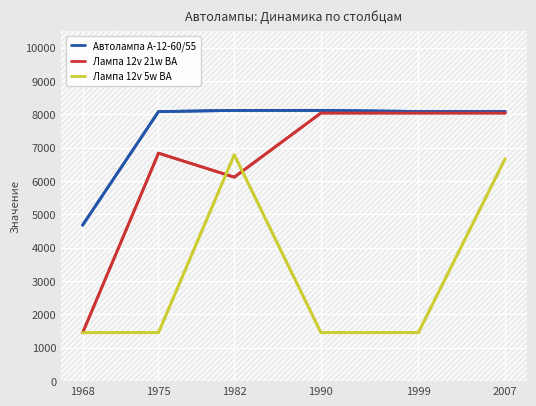

True or false: Лампа 12v 5w ВА and Автолампа А-12-60/55 intersect in this chart.

False